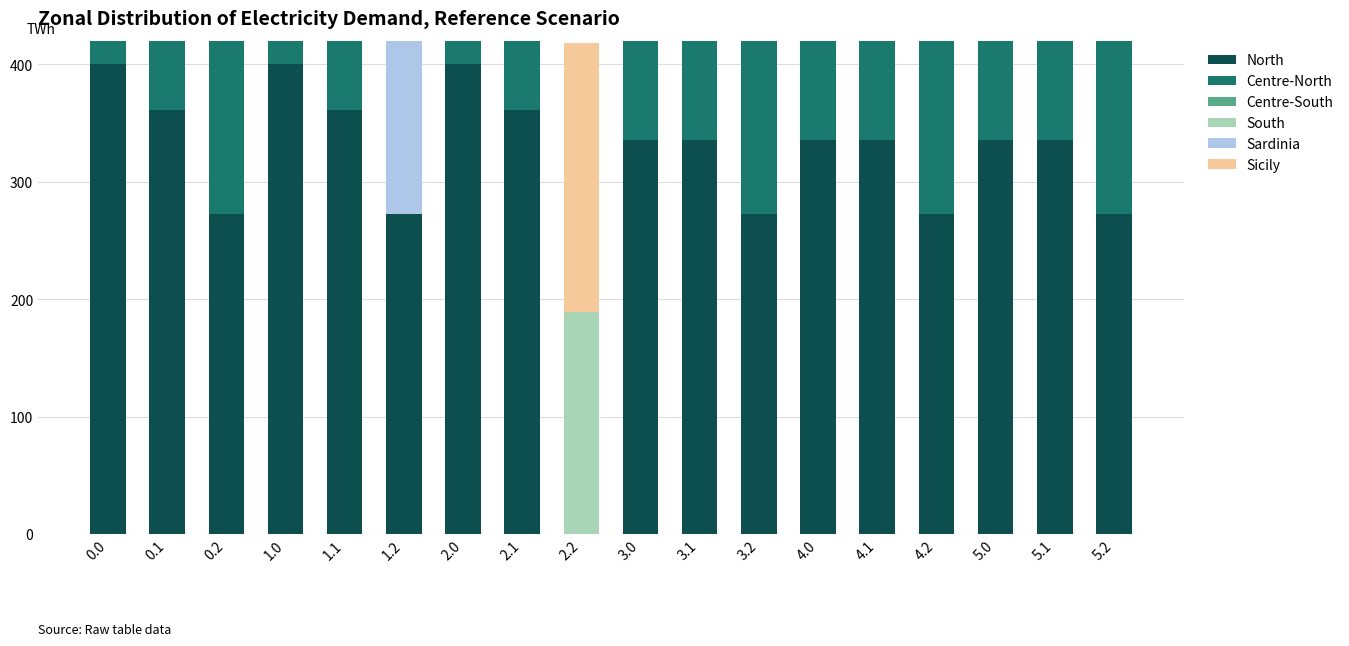

Which series has the largest range (max minus min)?

North